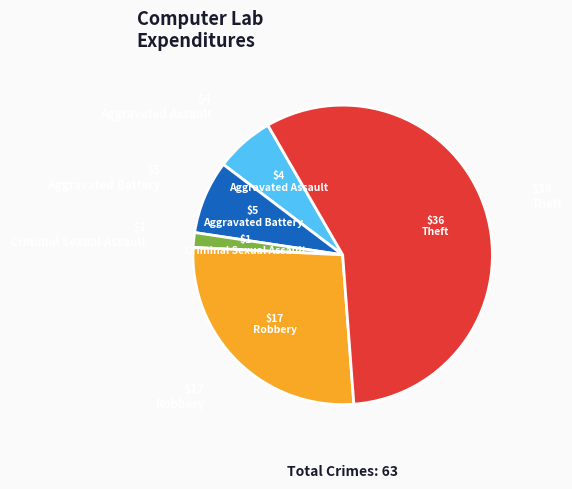

Is there any slice that represents more than half of the pie?

Yes